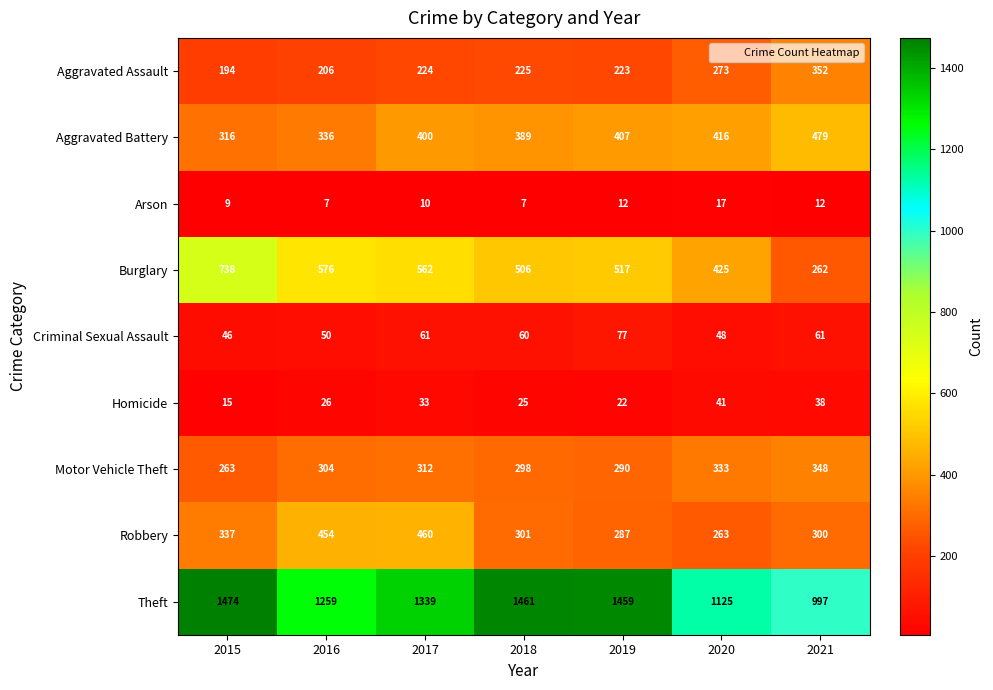

The Robbery series shows 300 at 2021. True or false?

True